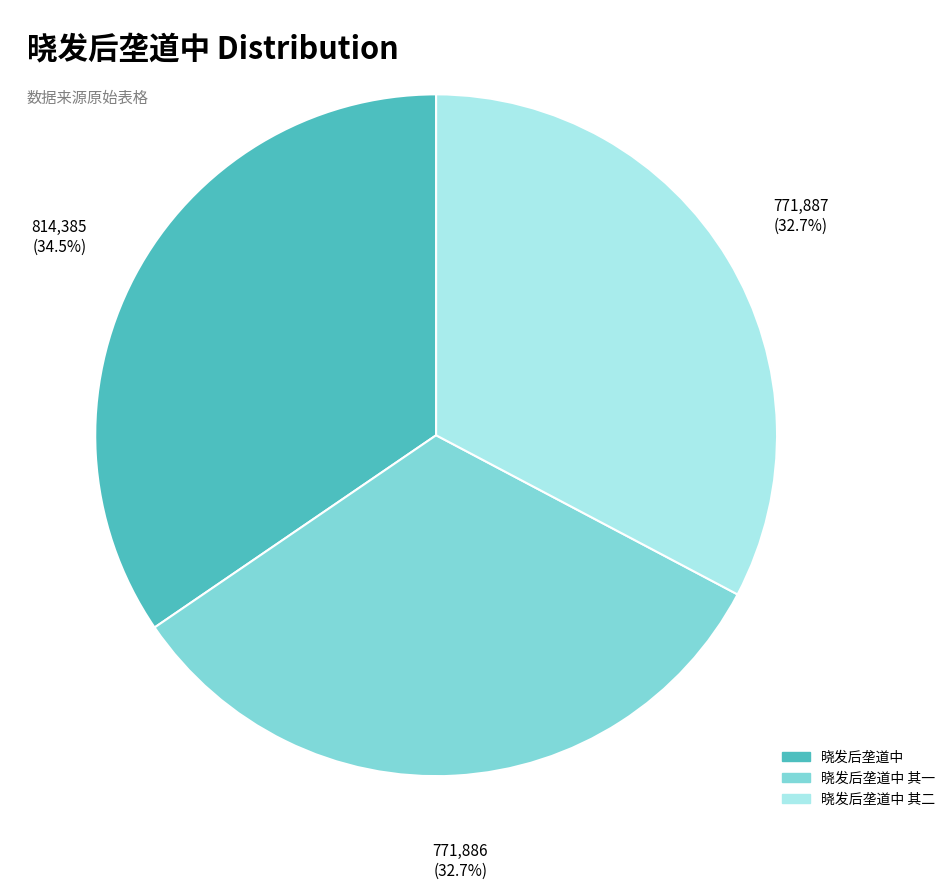

Does any single category account for the majority?

No